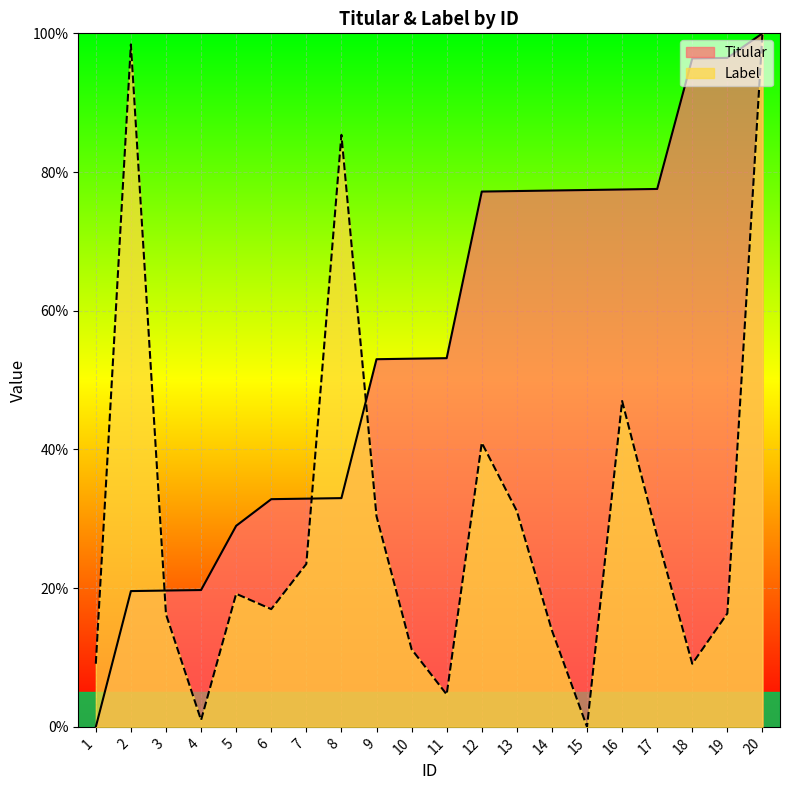

List the labels in order of Label value, smallest first.

15, 4, 11, 1, 18, 10, 14, 3, 19, 6, 5, 7, 17, 9, 13, 12, 16, 8, 2, 20